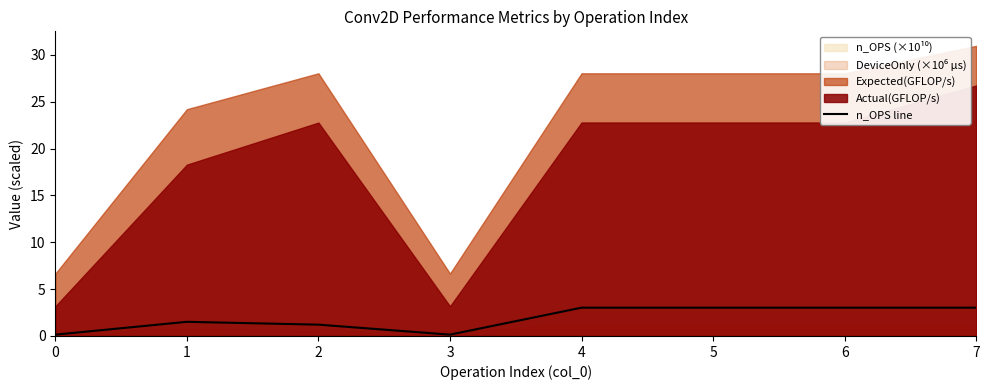

Where is the first local maximum?

1